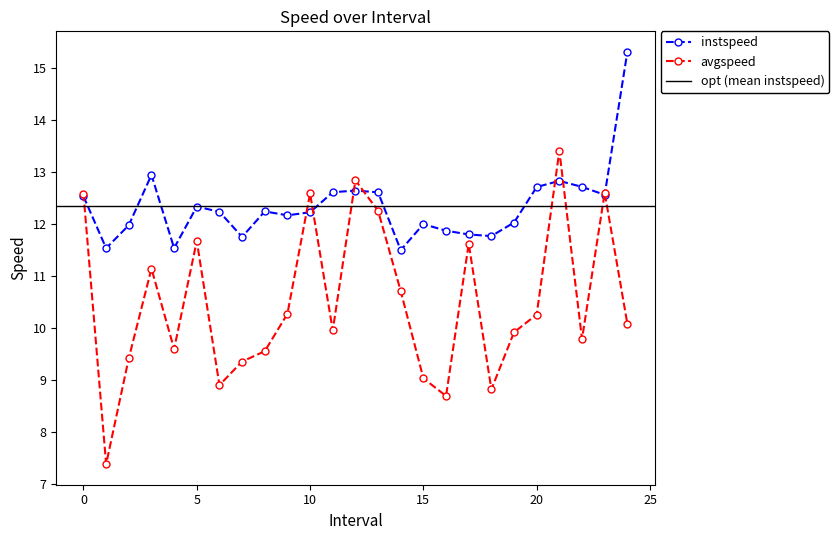

The avgspeed series shows 9.8 at 22.0. True or false?

True